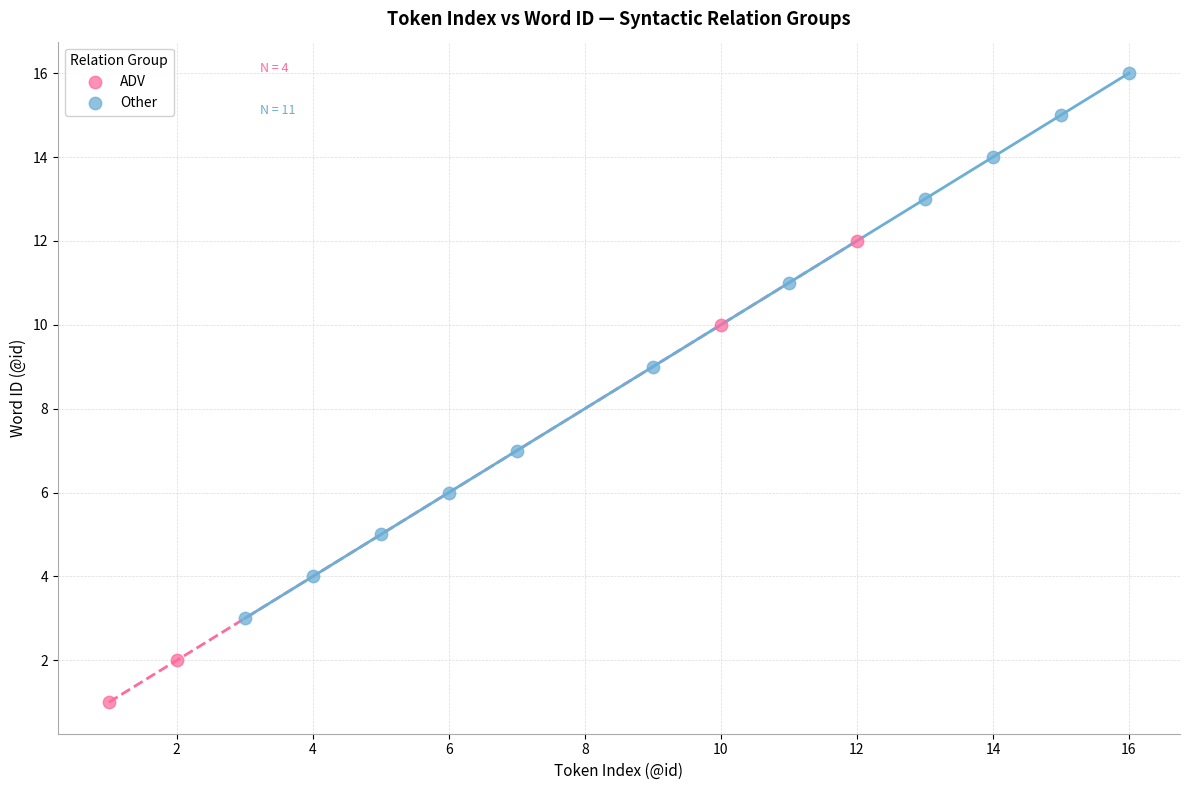

What are all the series names shown in the legend?

ADV, Other